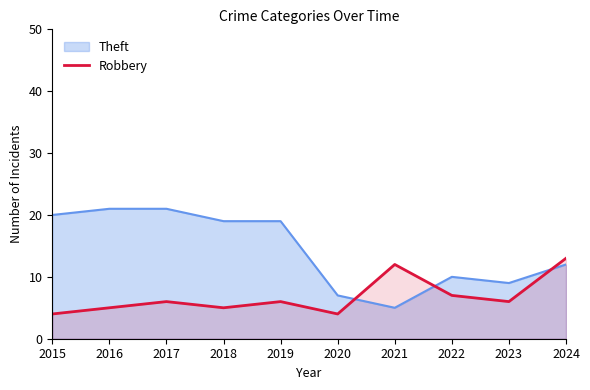

What is the maximum value shown in the chart?

21